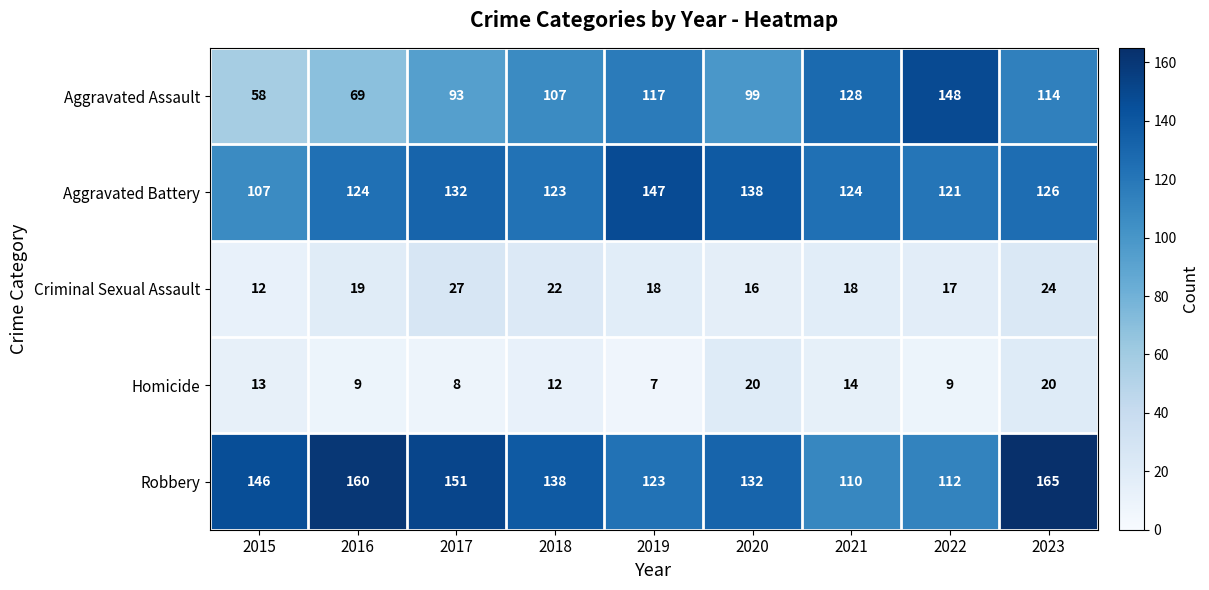

Which series changed the most between 2017 and 2023?

Aggravated Assault